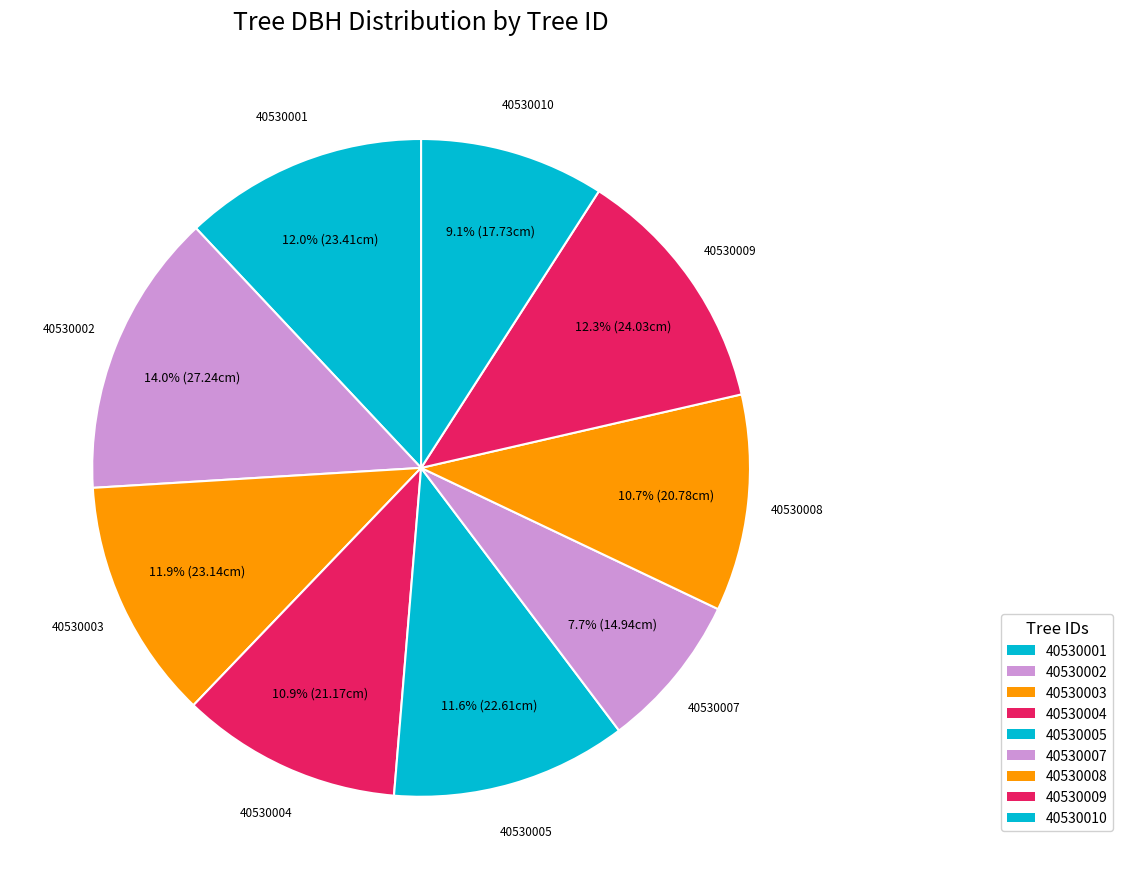

To the nearest percent, what is the difference between the largest and smallest slice percentages?

6%